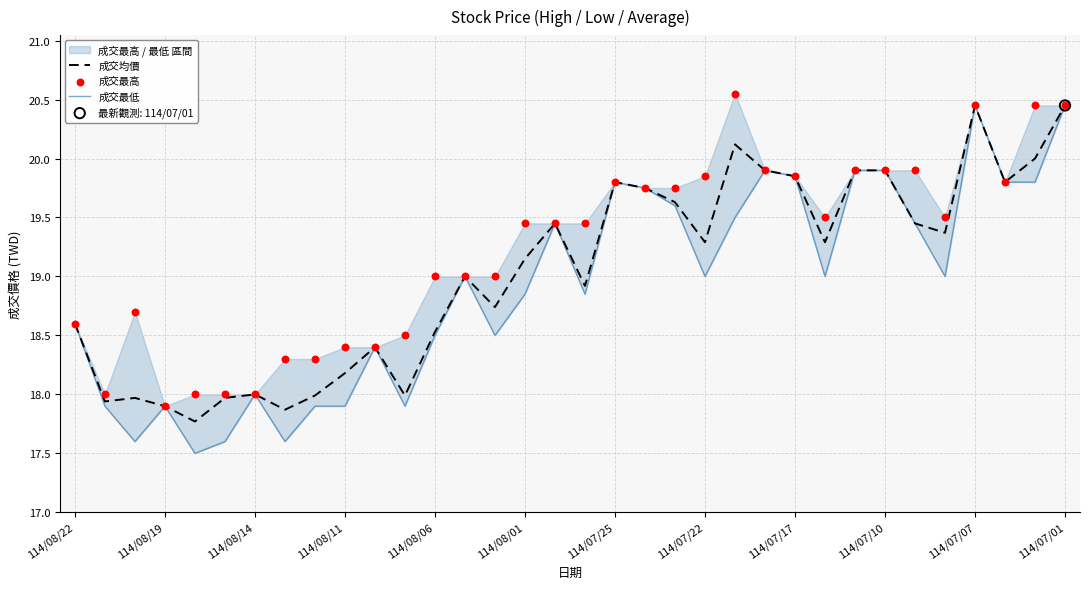

Which series has the largest Y range (max minus min)?

成交最低